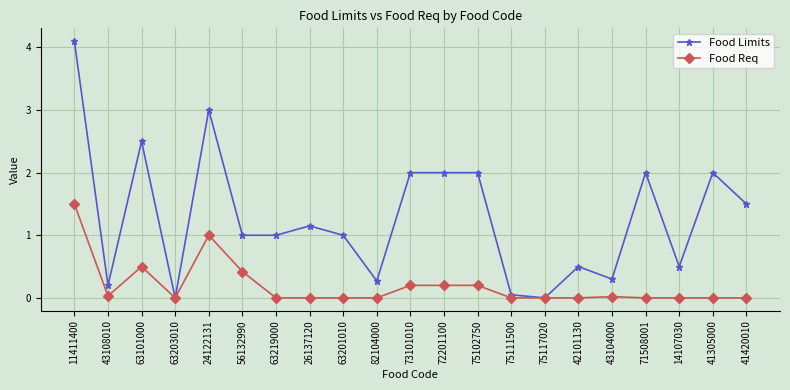

Does the chart display data point markers on the line(s)?

Yes